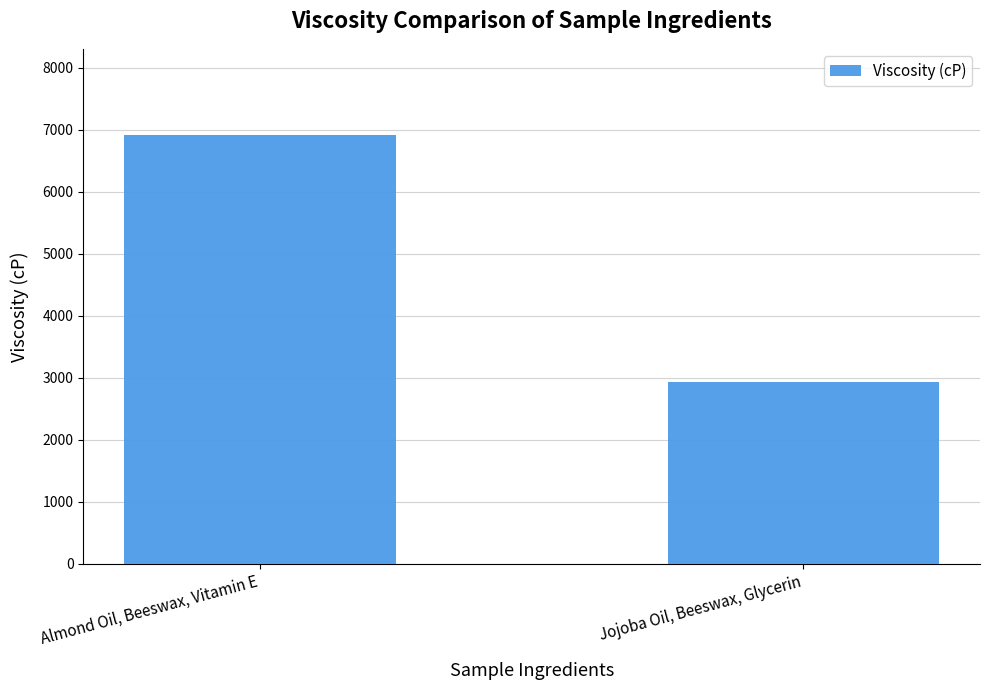

How many distinct data groups are displayed?

1